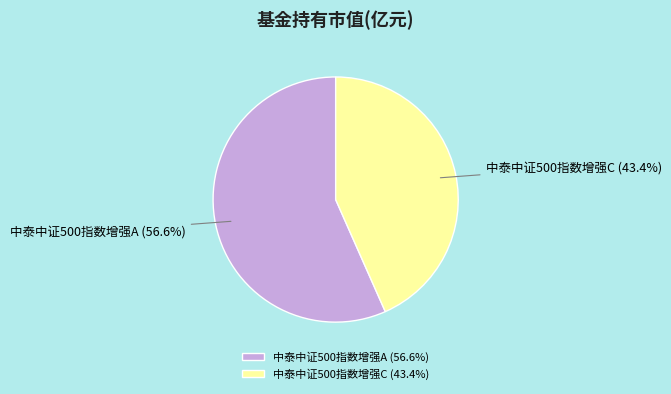

To the nearest percent, what portion does 中泰中证500指数增强A represent?

57%